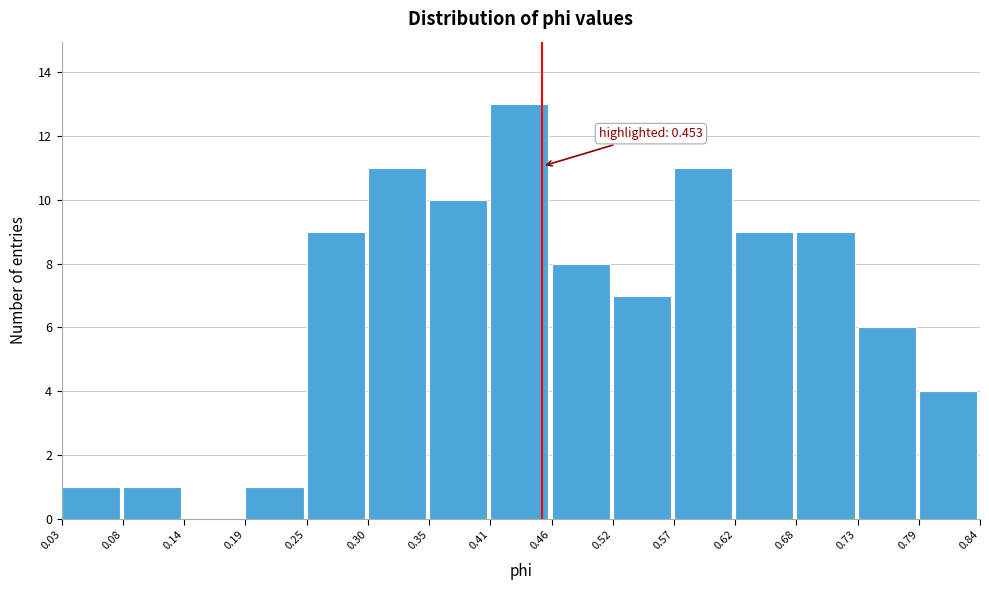

Which range on the x-axis has the tallest bar?

0.41 to 0.46